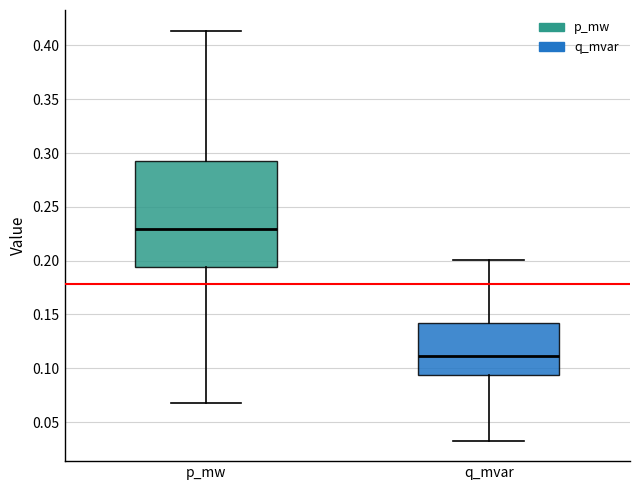

Which box is the tallest, from its lower edge to its upper edge?

p_mw